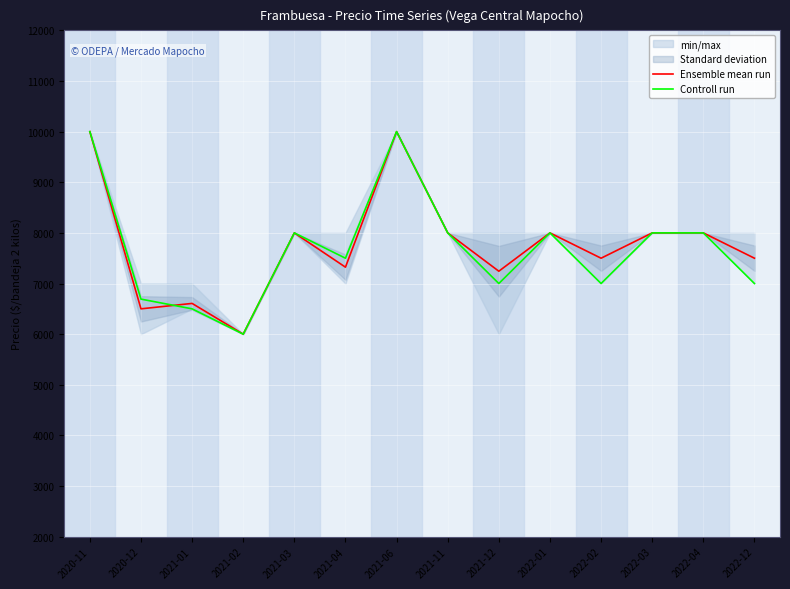

How many interior local valleys does the Controll run series have?

4